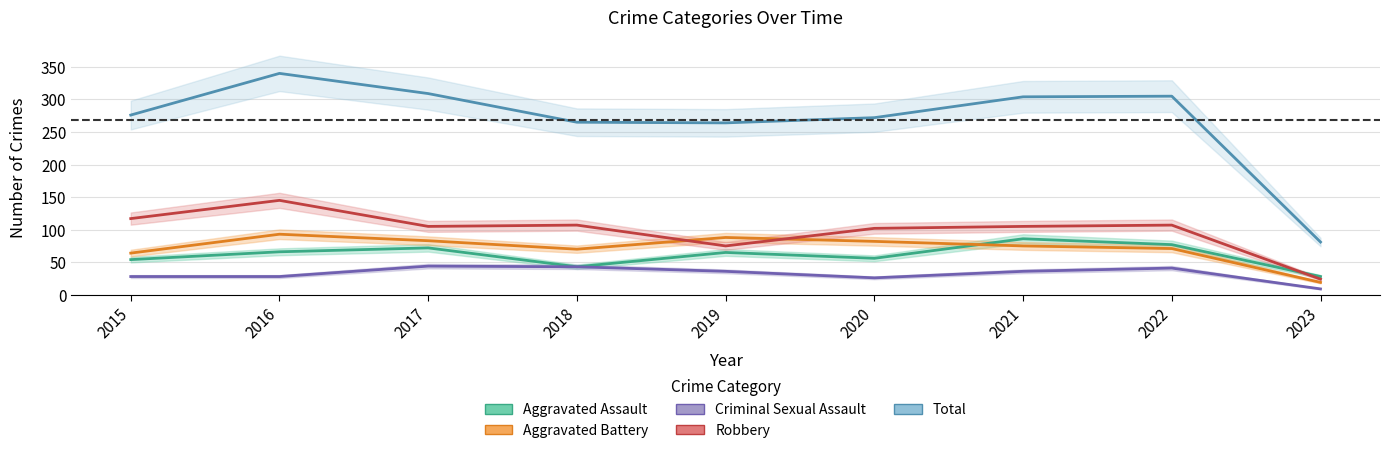

What is the difference between the maximum and minimum values in the Robbery series?

121